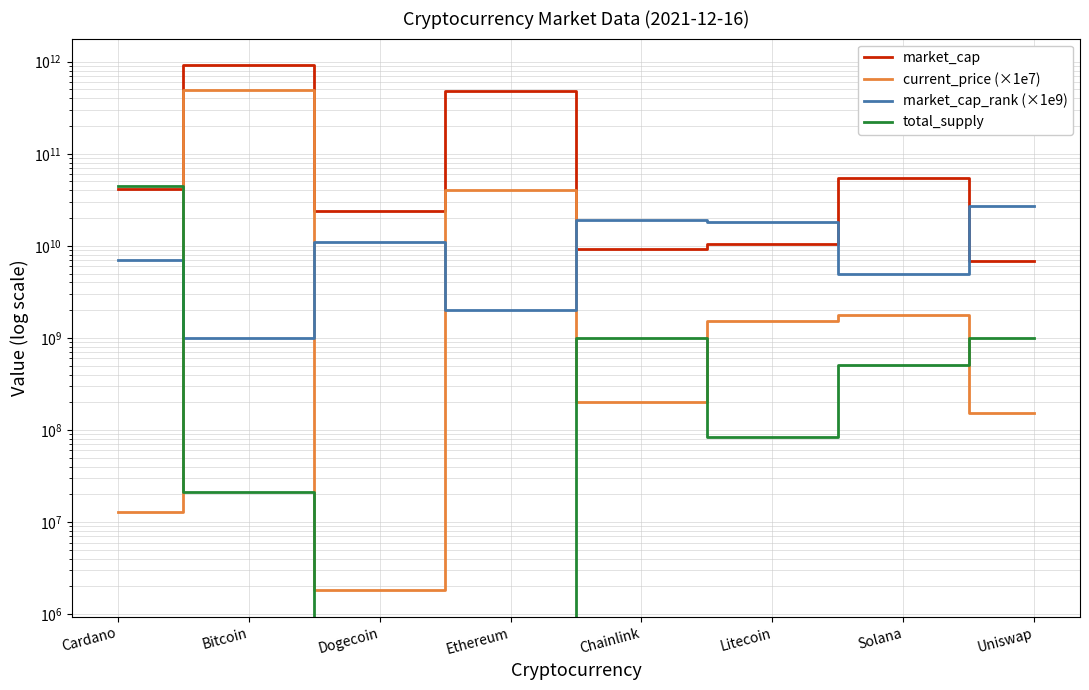

At which label is total_supply closest to 22500000000?

Chainlink